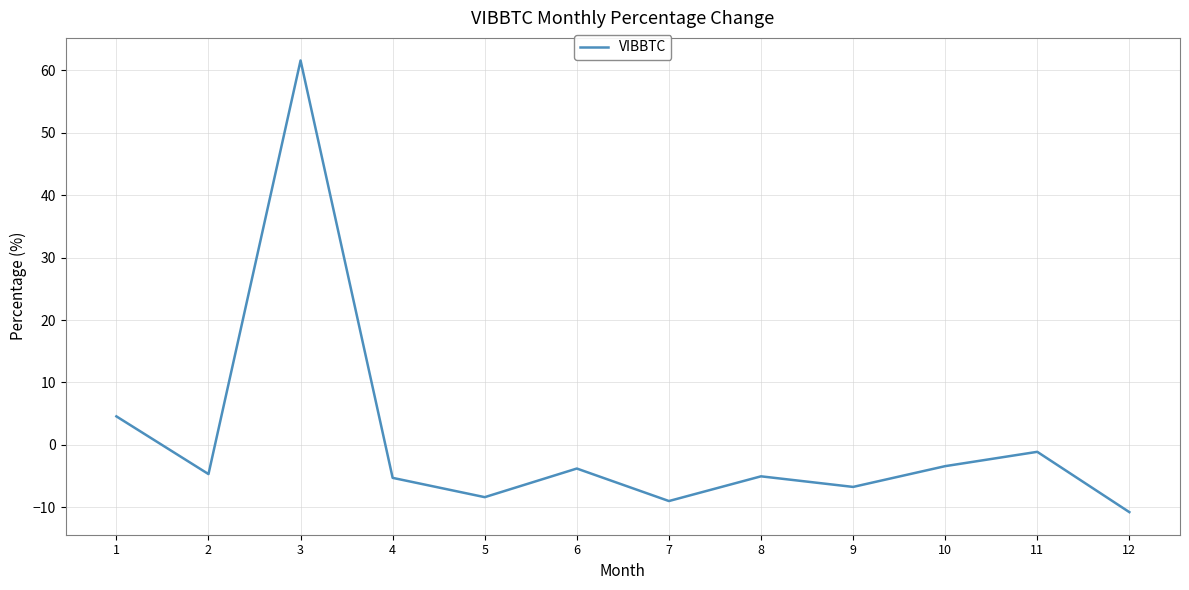

The chart shows a value of -2.5 at 5. True or false?

False